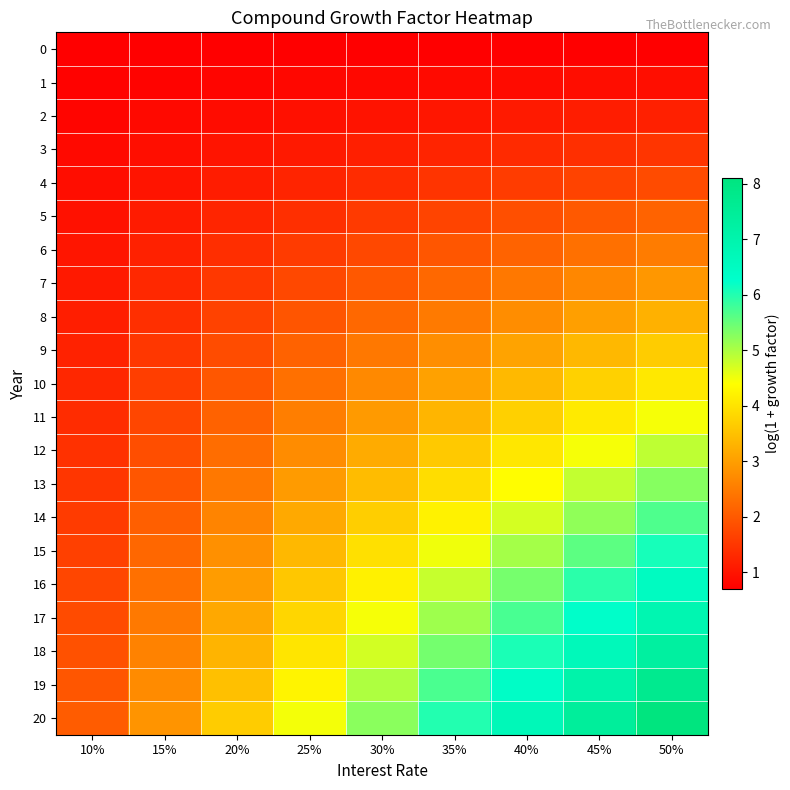

What is the maximum value shown in the chart?

8.1